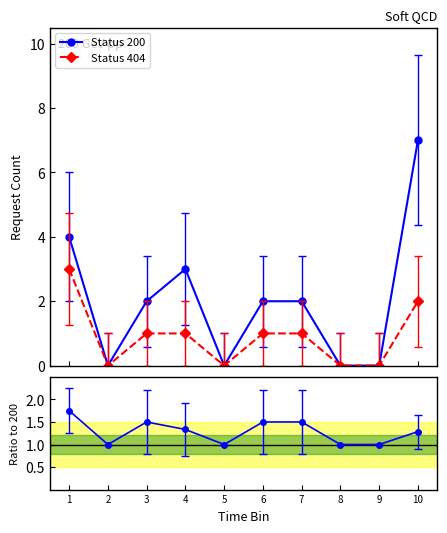

The value of Ratio to 200 at 8 is 1.0. True or false?

True